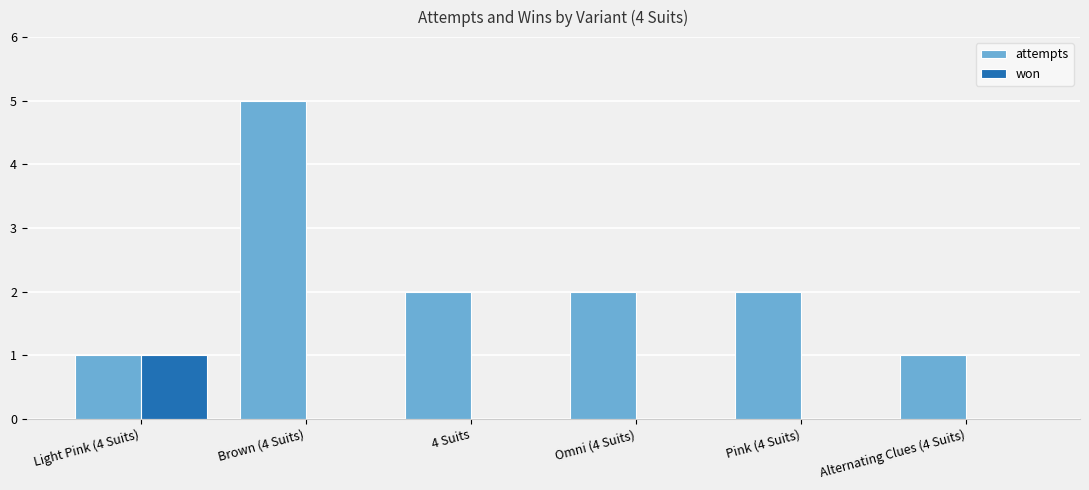

What is the sum of the attempts values at Omni (4 Suits) and 4 Suits?

4